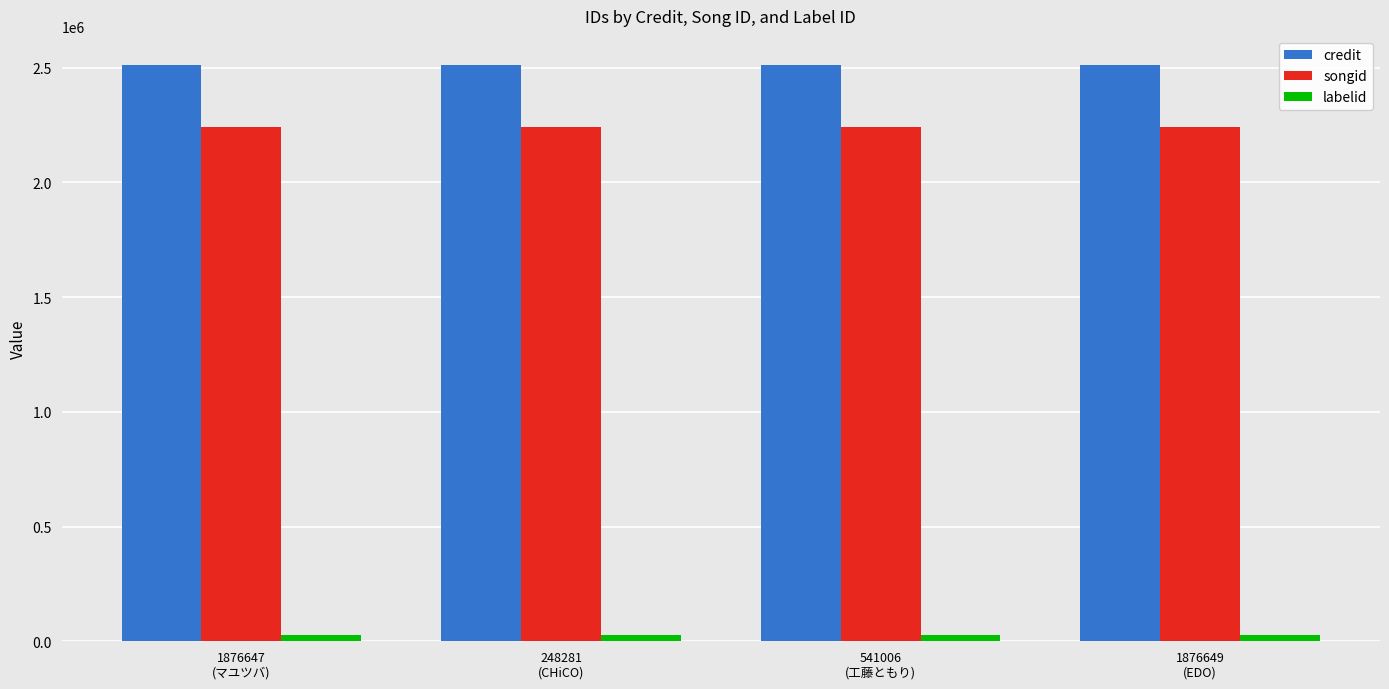

Which series has the largest total across all categories?

credit